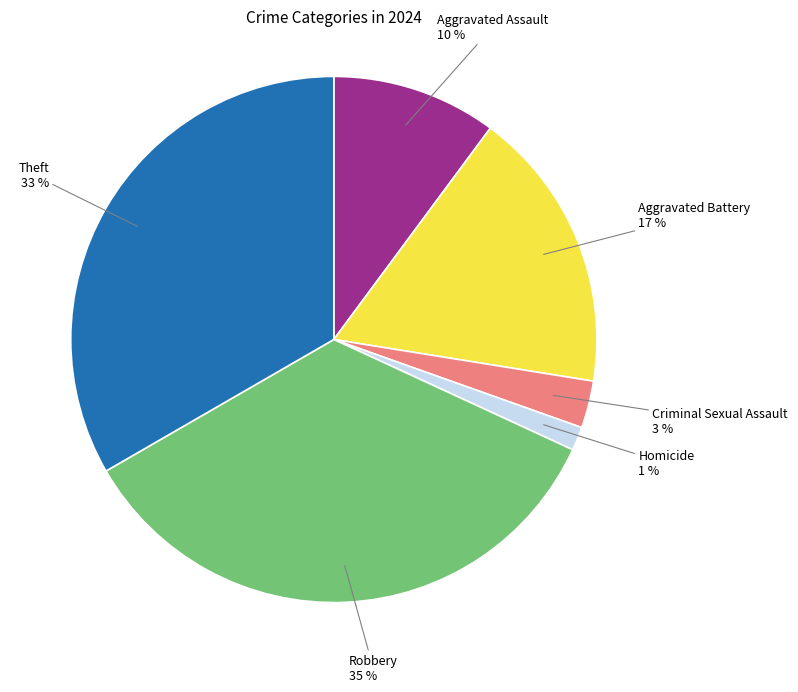

How many slices are in this pie chart?

6